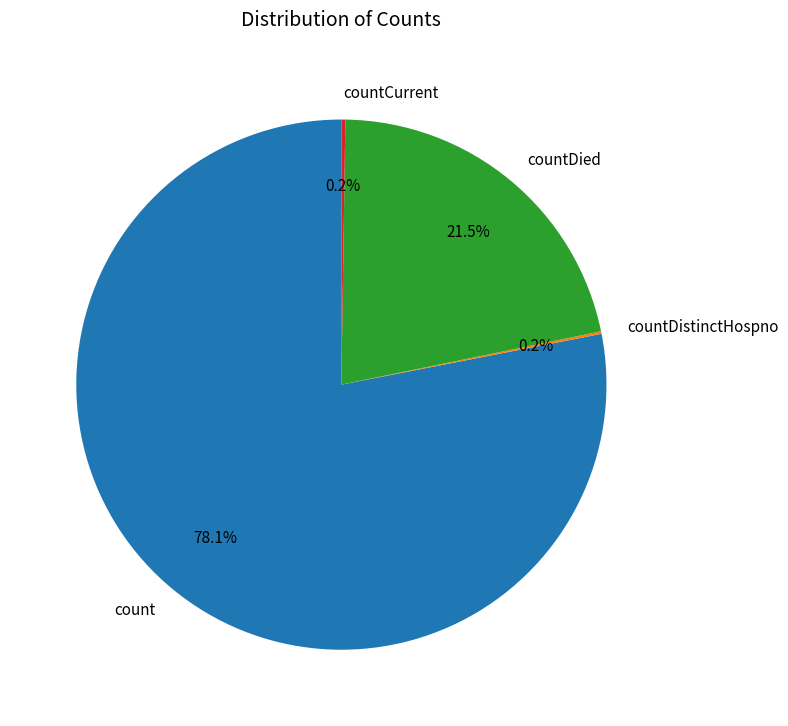

Which has a higher value, count or countDied?

count